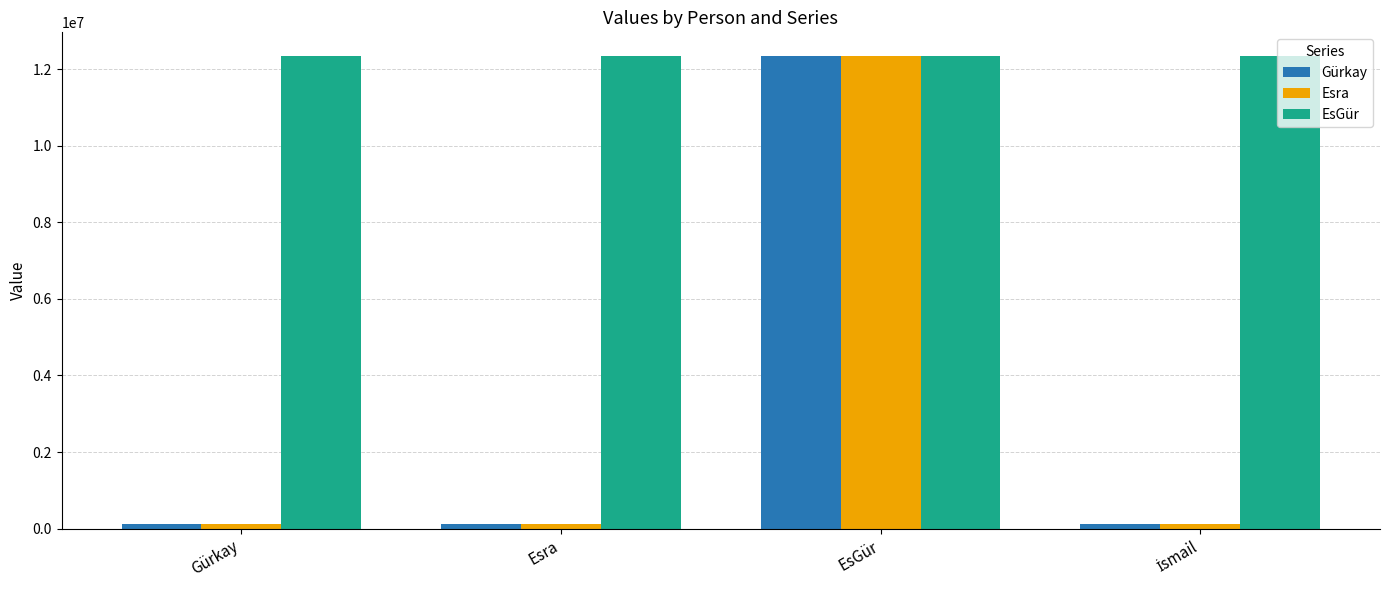

What are all the series names shown in the legend?

Gürkay, Esra, EsGür